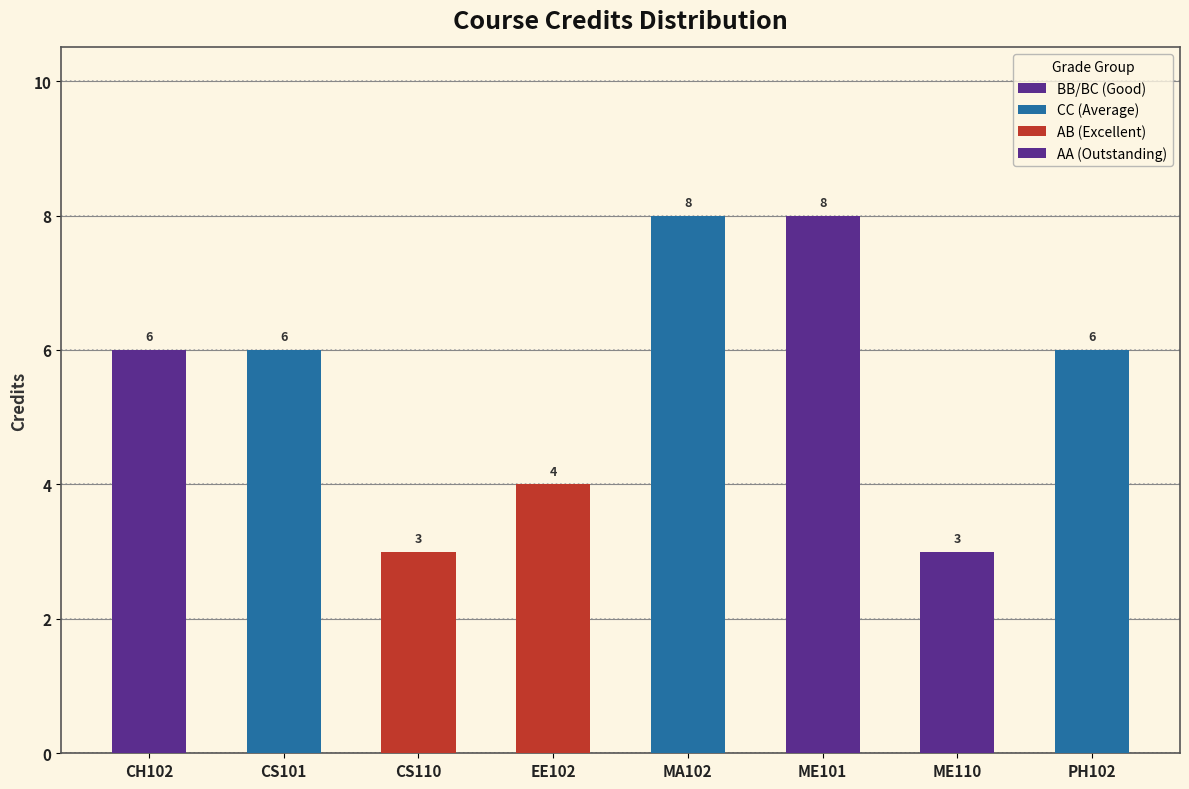

At which label is the value closest to 5?

CH102